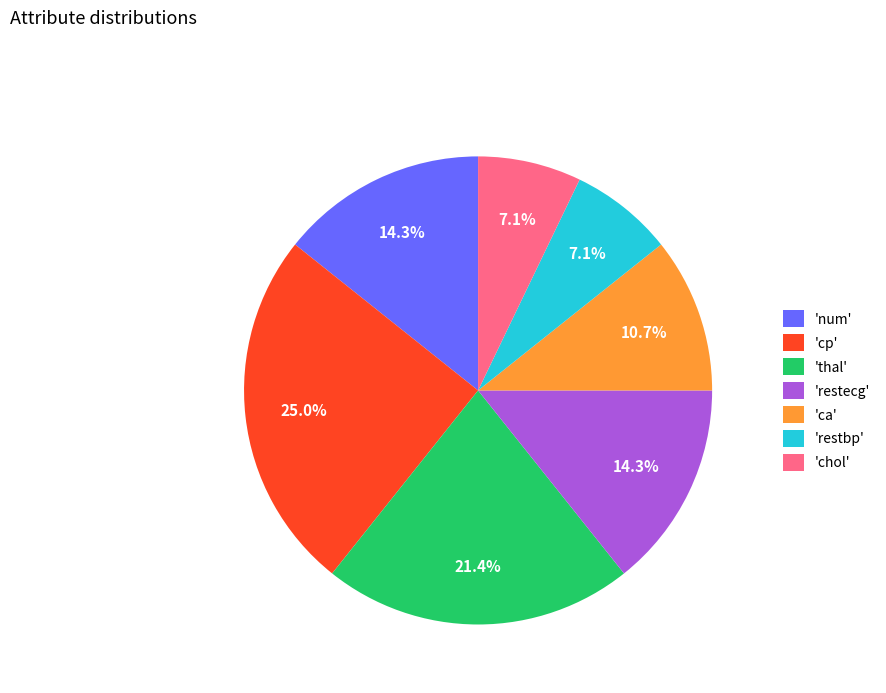

What is the largest slice in the pie chart?

'cp'